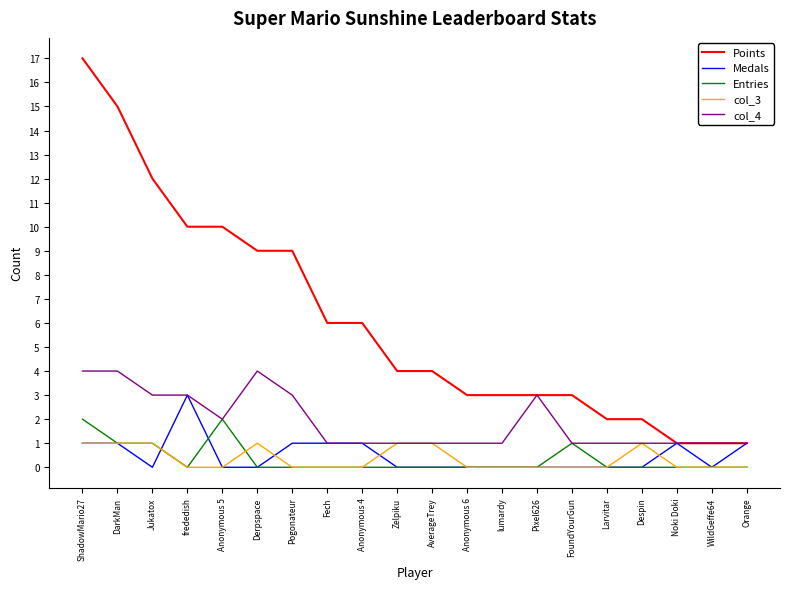

Reading left to right, what are all the values shown in this chart?

Points: 17	15	12	10	10	9	9	6	6	4	4	3	3	3	3	2	2	1	1	1
Medals: 1	1	0	3	0	0	1	1	1	0	0	0	0	0	0	0	0	1	0	1
Entries: 2	1	1	0	2	0	0	0	0	0	0	0	0	0	1	0	0	0	0	0
col_3: 1	1	1	0	0	1	0	0	0	1	1	0	0	0	0	0	1	0	0	0
col_4: 4	4	3	3	2	4	3	1	1	1	1	1	1	3	1	1	1	1	1	1